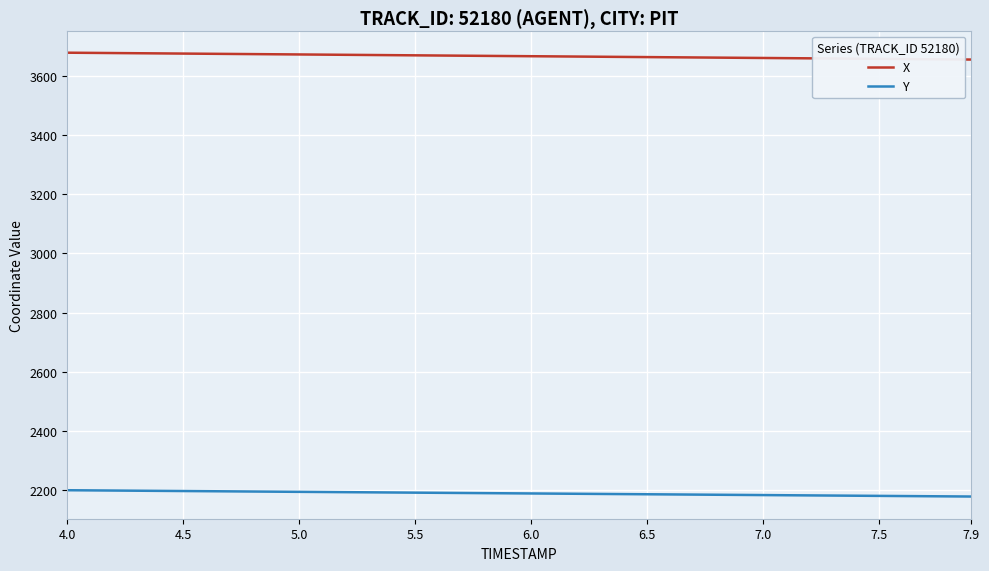

Which series has the largest total across all categories?

X